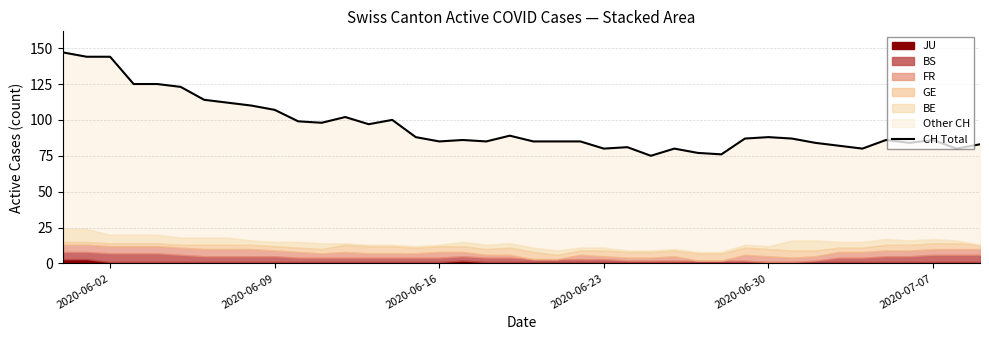

What is the difference between the maximum and minimum values?

72